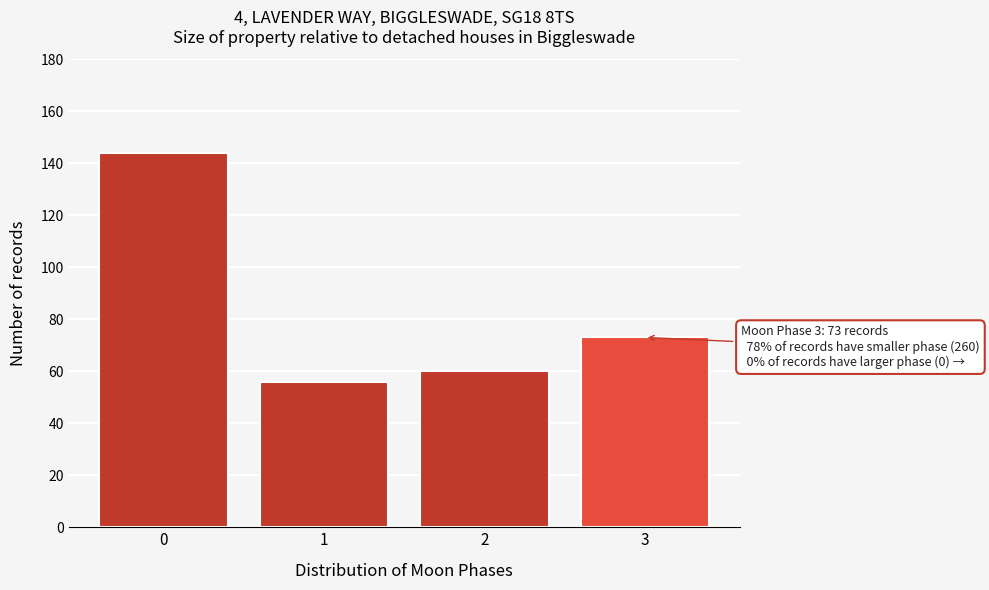

Reading right to left, extract all data points from this chart.

73	60	56	144